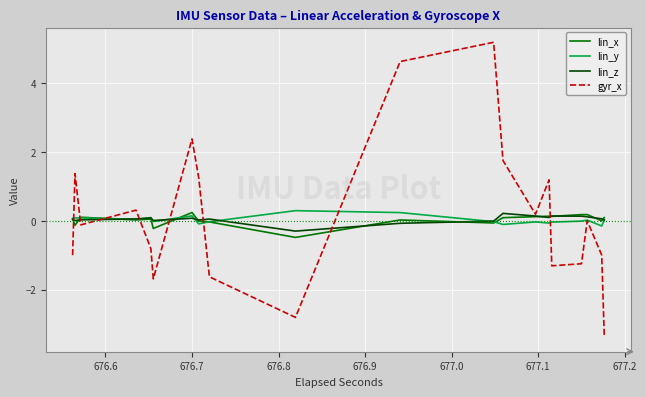

Which series has the widest spread of values?

gyr_x